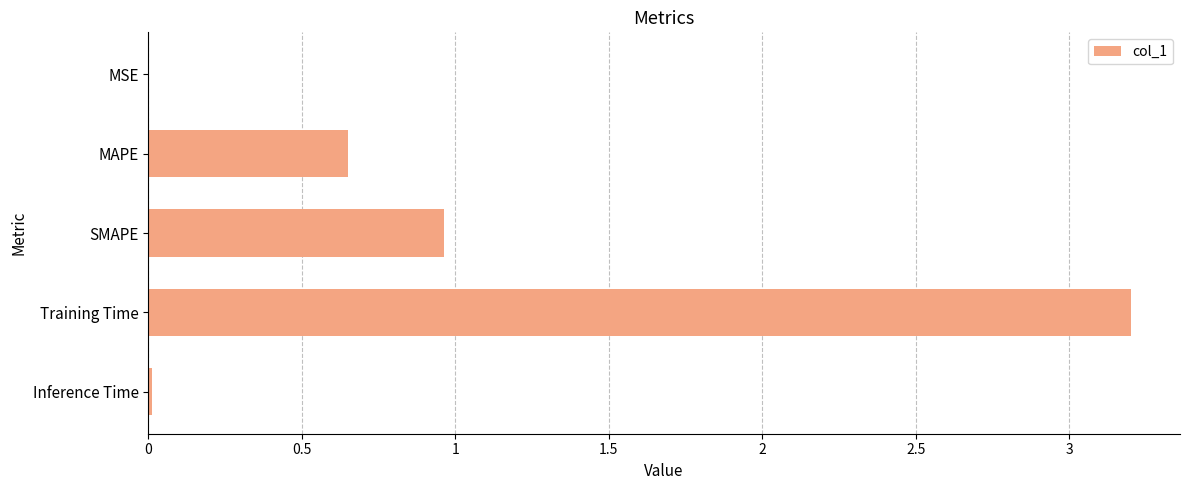

At which category does the chart reach its peak across all series?

Training Time